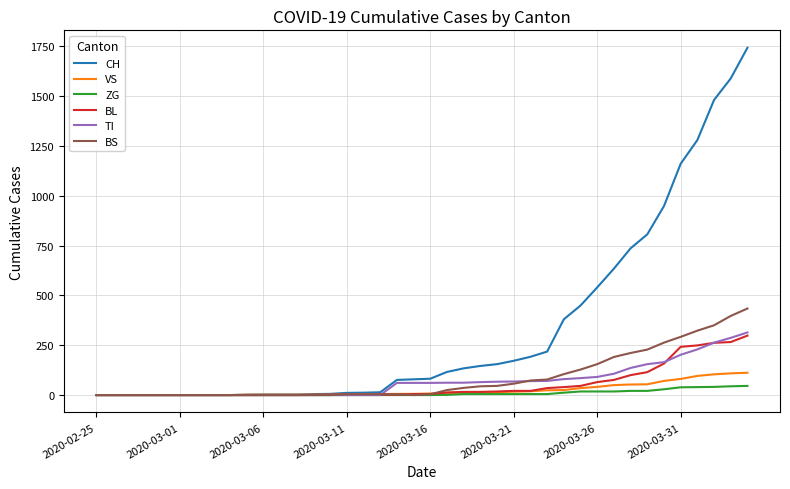

What are all the series names shown in the legend?

CH, VS, ZG, BL, TI, BS